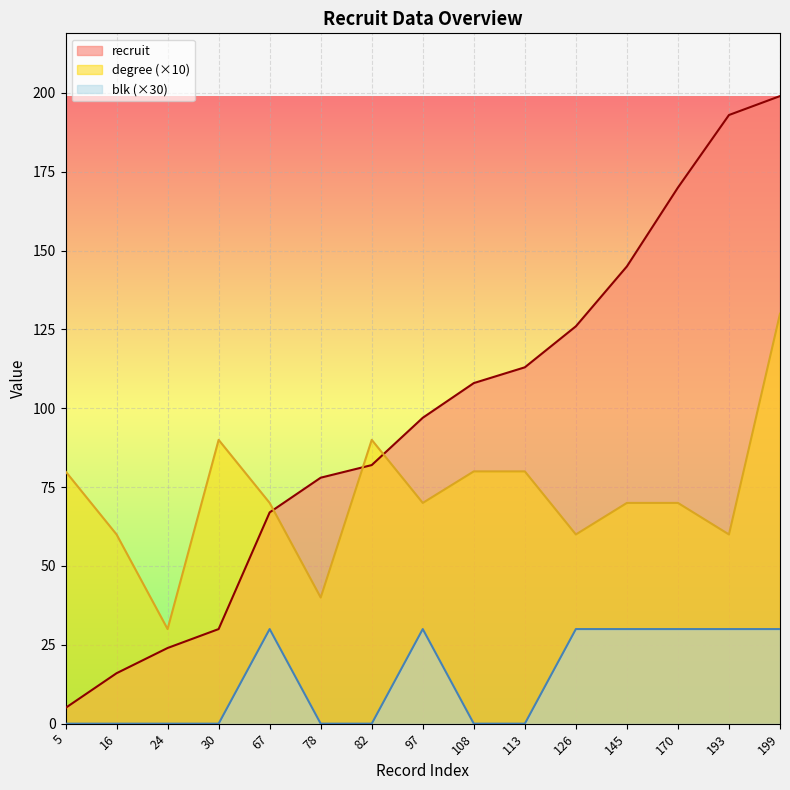

True or false: recruit has more than 1 interior local peaks.

False